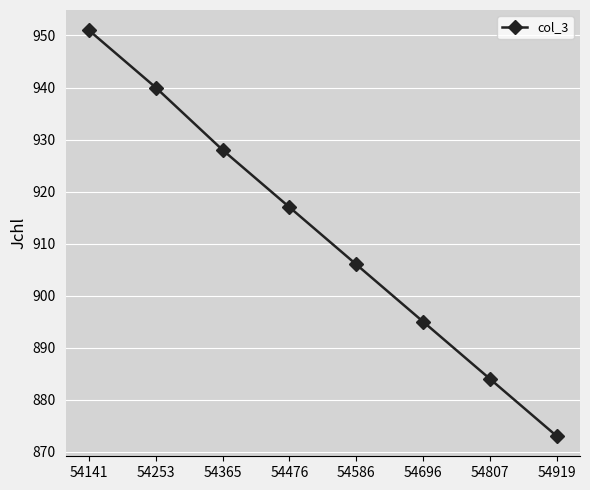

Does the chart have visible grid lines?

Yes